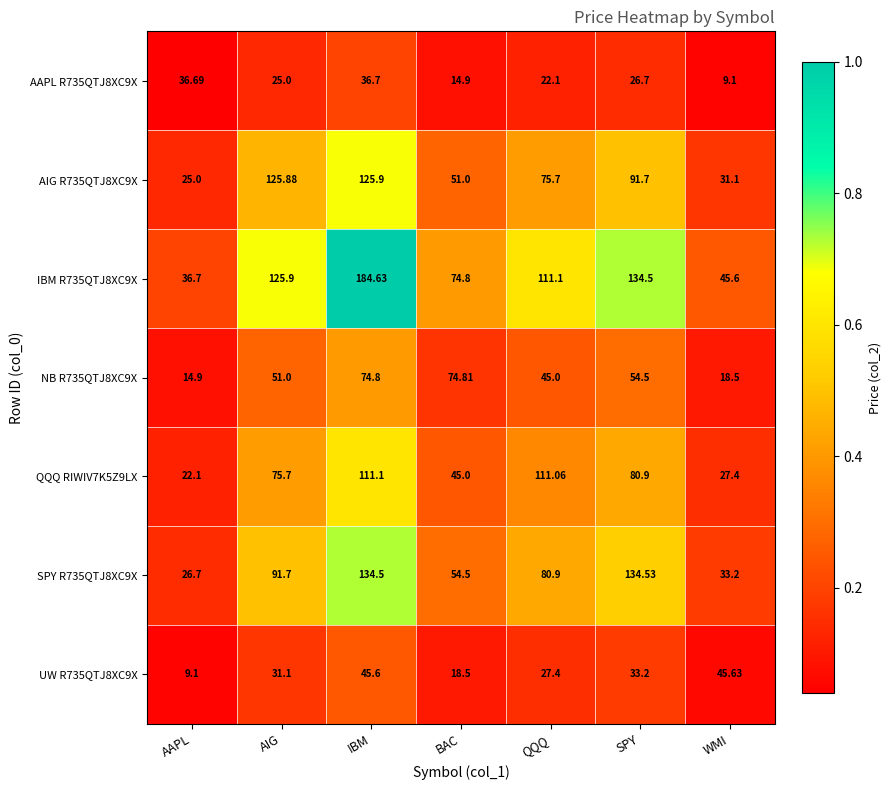

List the labels in order of QQQ RIWIV7K5Z9LX value, largest first.

IBM, QQQ, SPY, AIG, BAC, WMI, AAPL